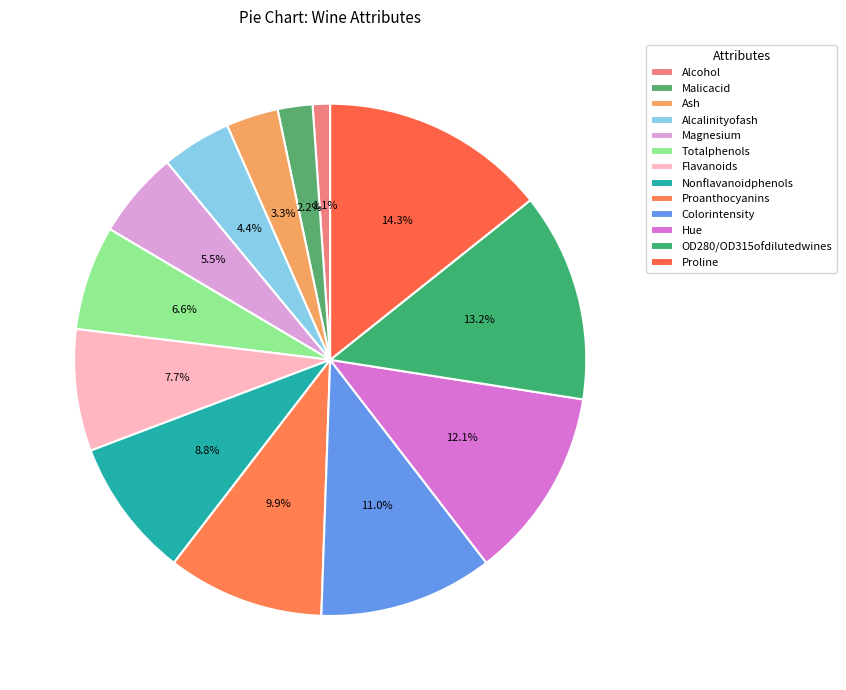

The Alcalinityofash slice represents 4% of the pie. True or false?

True